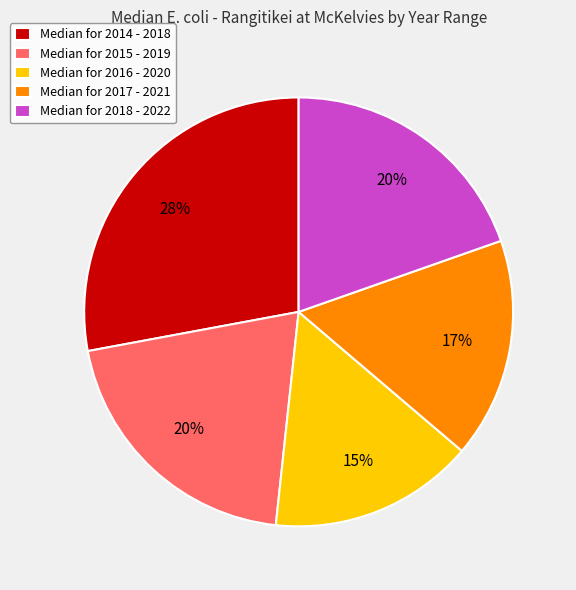

Which slice is the largest?

Median for 2014 - 2018